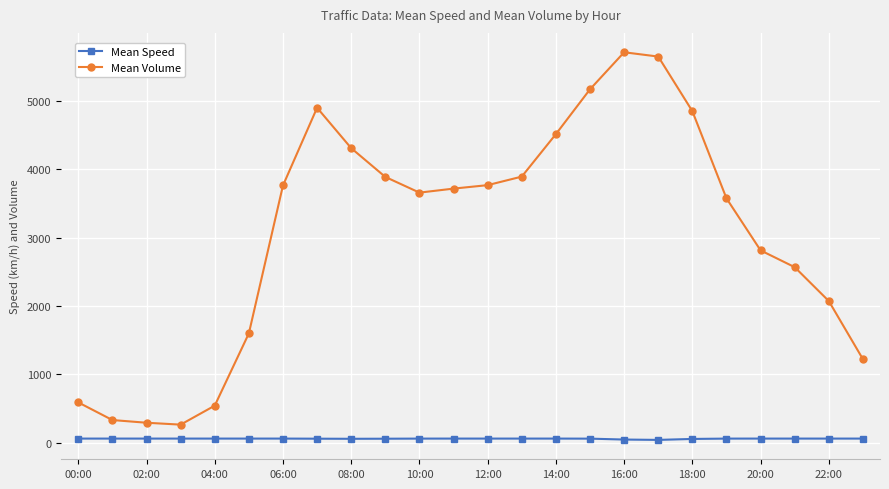

At how many categories does at least one series exceed 874?

19